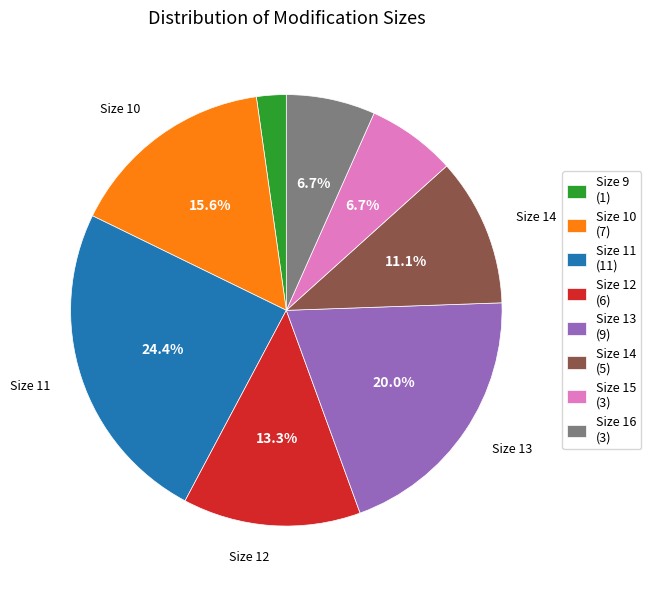

Is the sum of Size 11 and Size 9 greater than half?

No